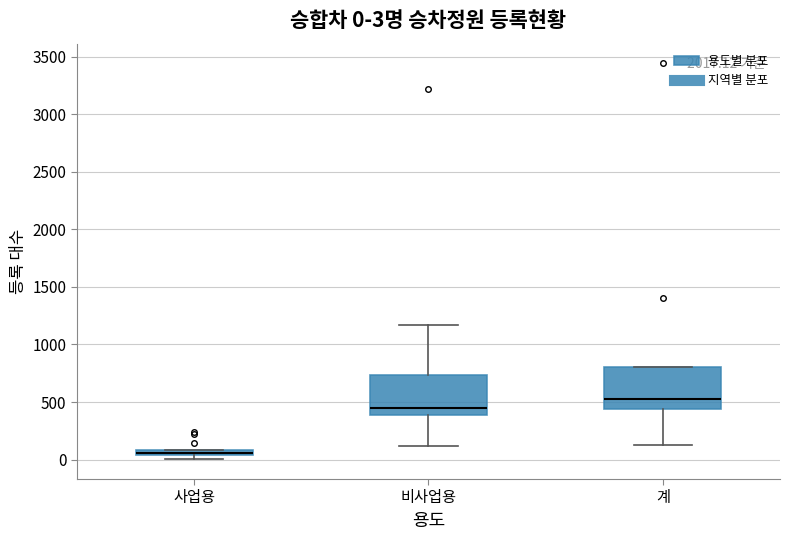

Which box's median line is the lowest?

사업용